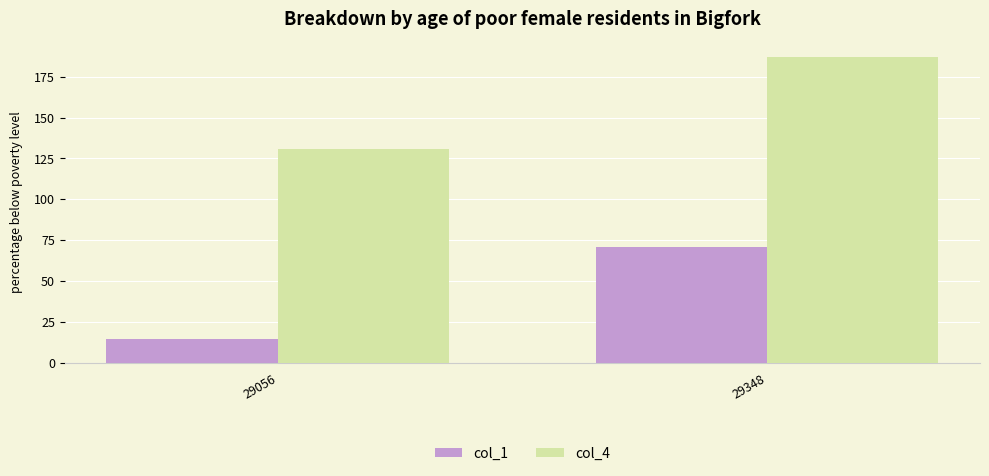

Where is col_4 nearest to the value 159?

29056